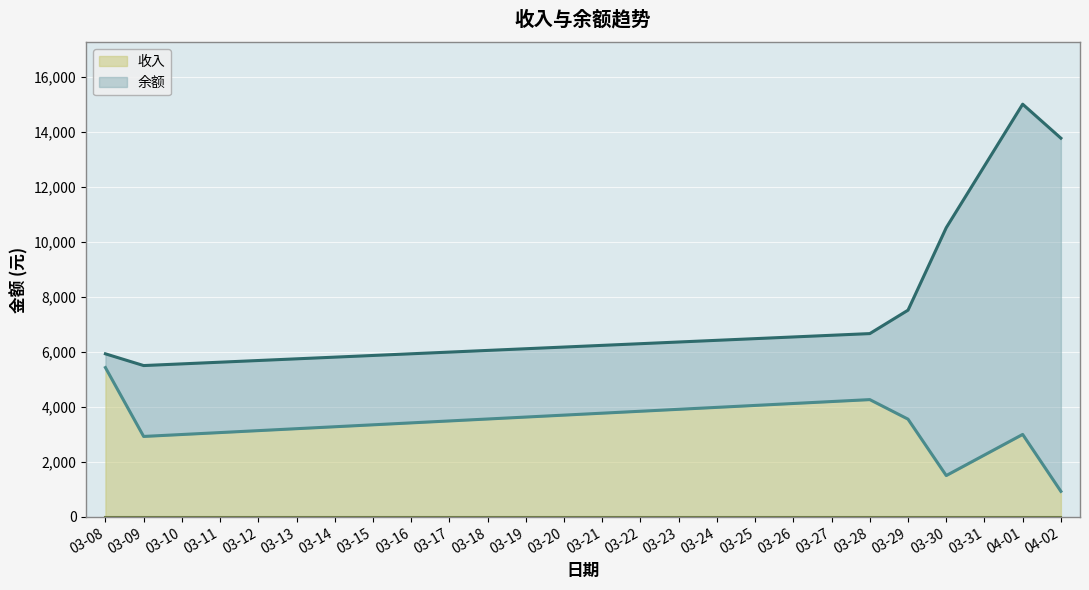

What is the difference between the maximum and minimum values in the 收入 series?

4504